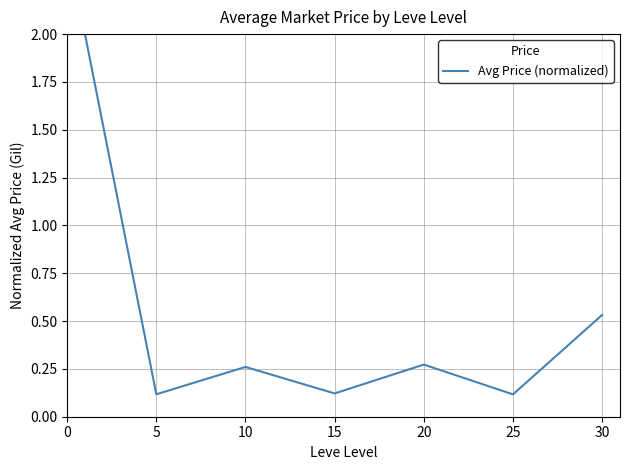

How many interior local valleys (lower than both neighbors) does the data have?

3